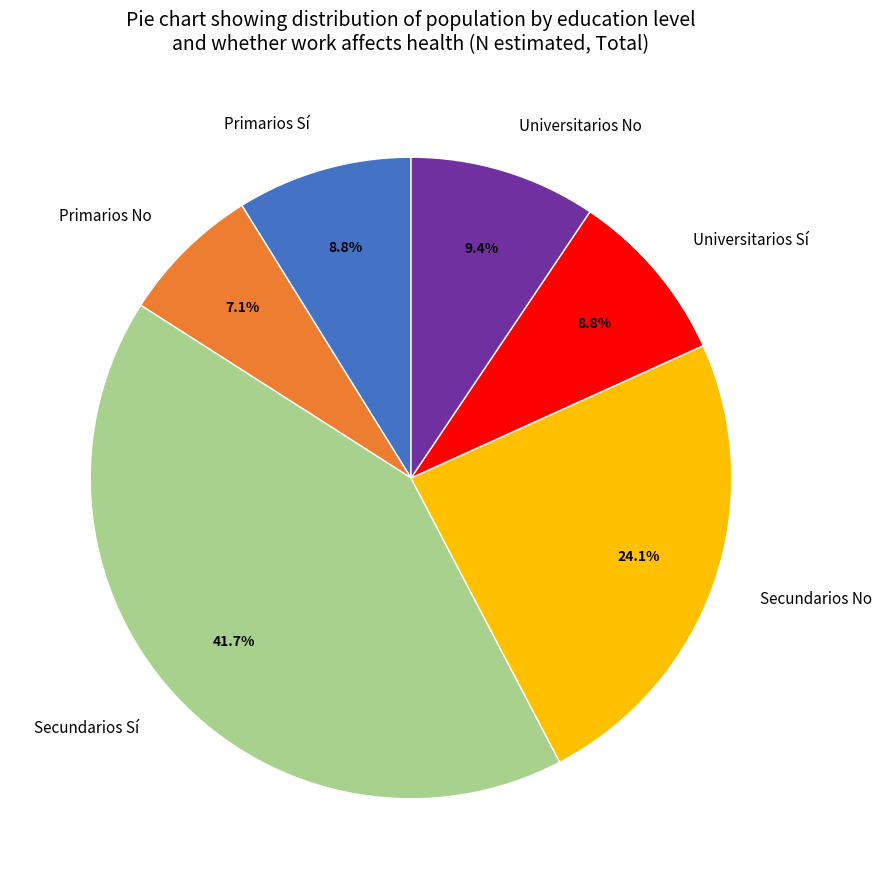

Is Primarios No the majority of the pie?

No